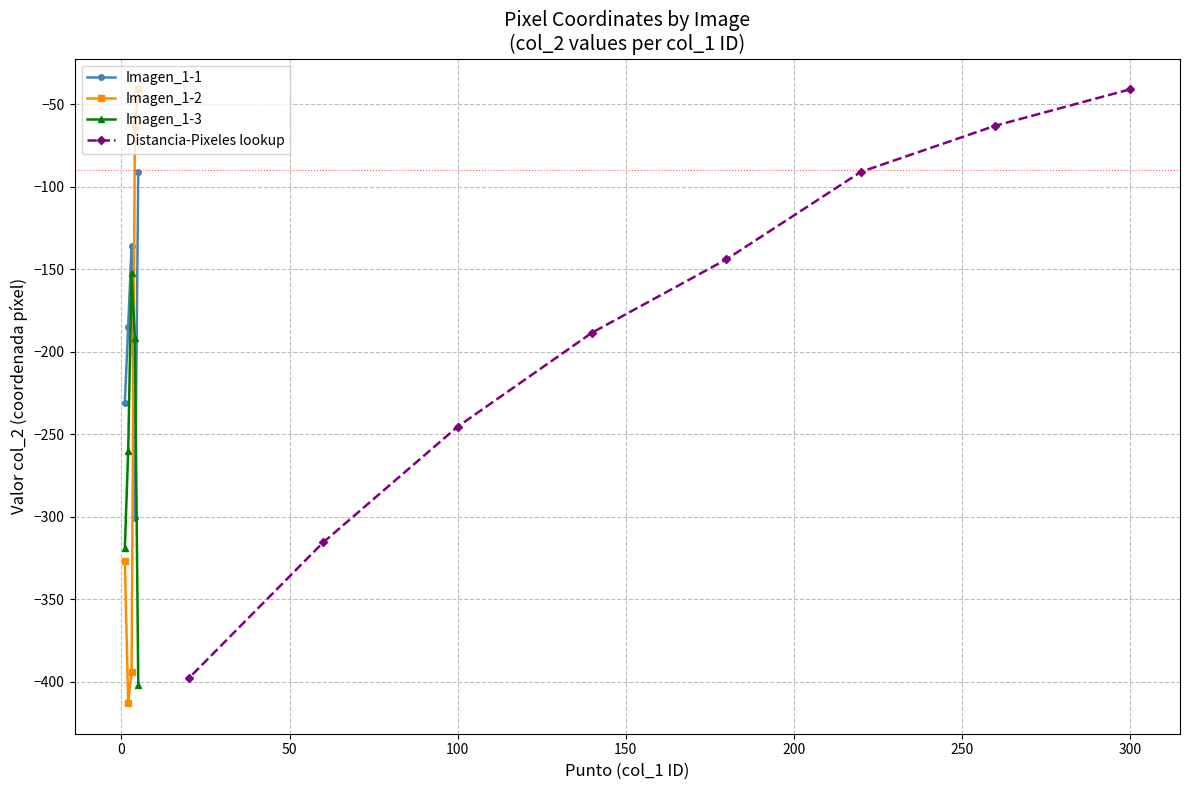

The value of Distancia at 100 is 29.9. True or false?

False